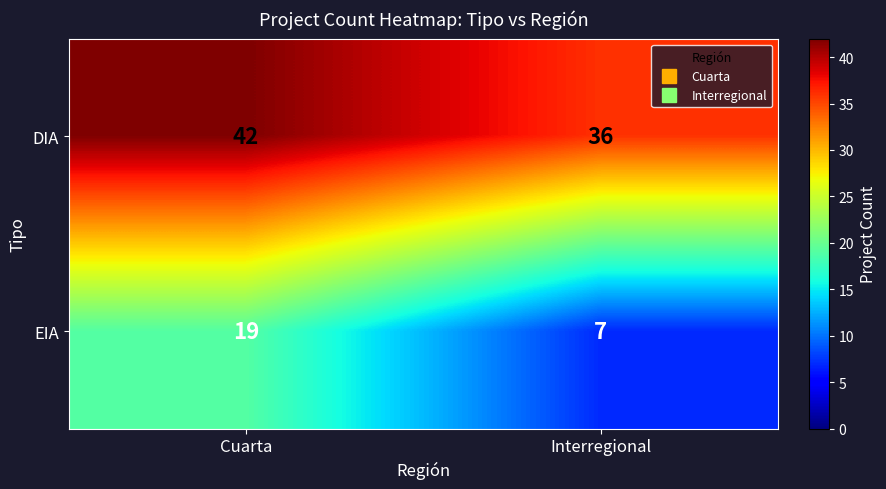

Is the value of DIA at Cuarta greater than the value of EIA at Interregional?

Yes